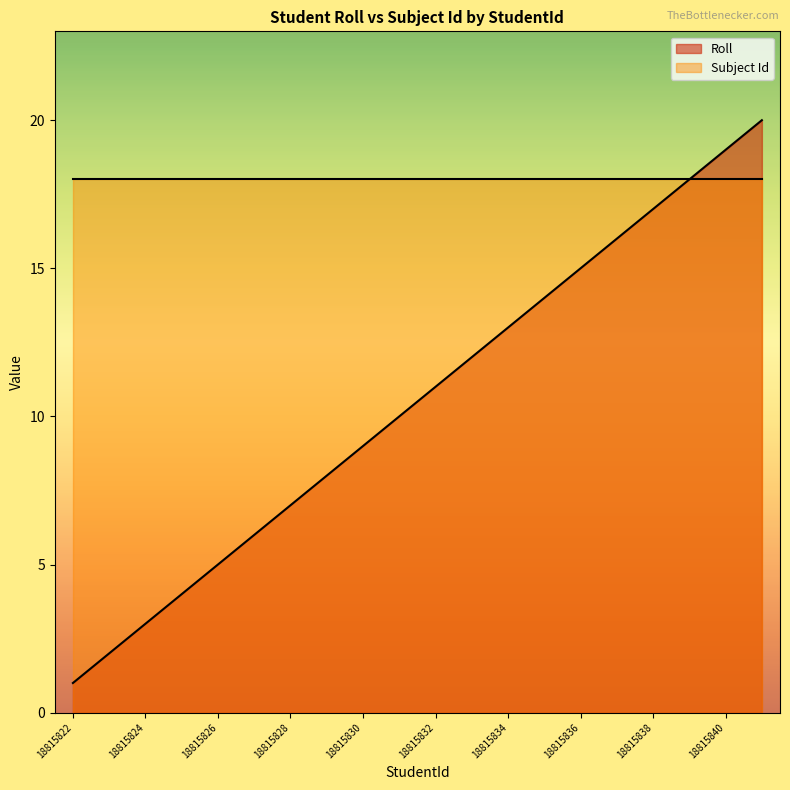

Reading left to right, list all the values displayed in this chart.

1	2	3	4	5	6	7	8	9	10	11	12	13	14	15	16	17	18	19	20